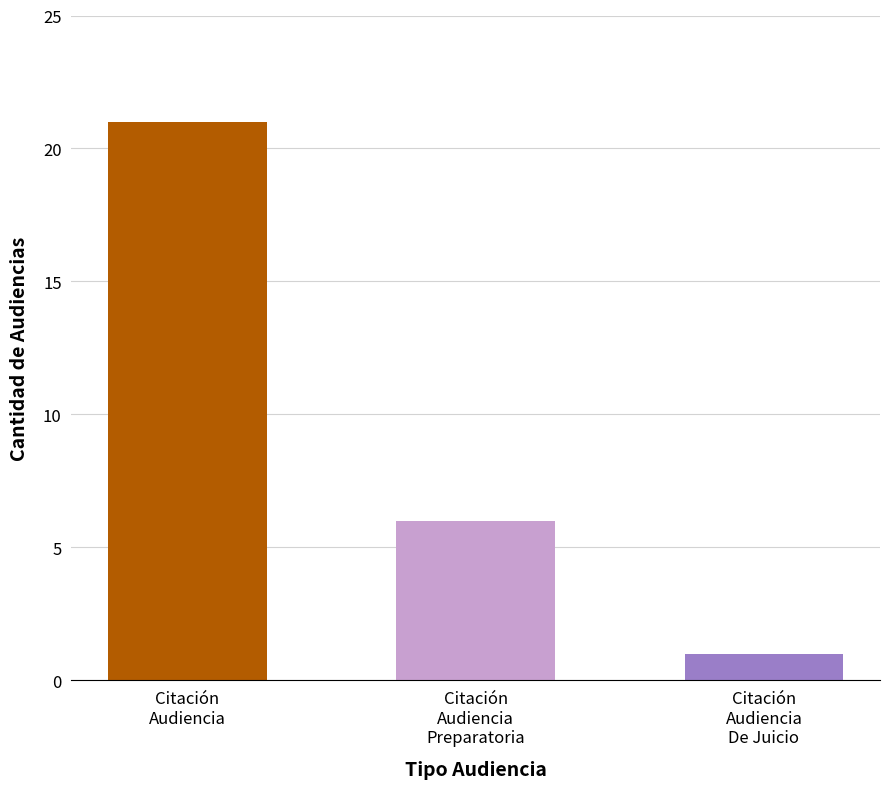

How many values are between 1 and 21?

3